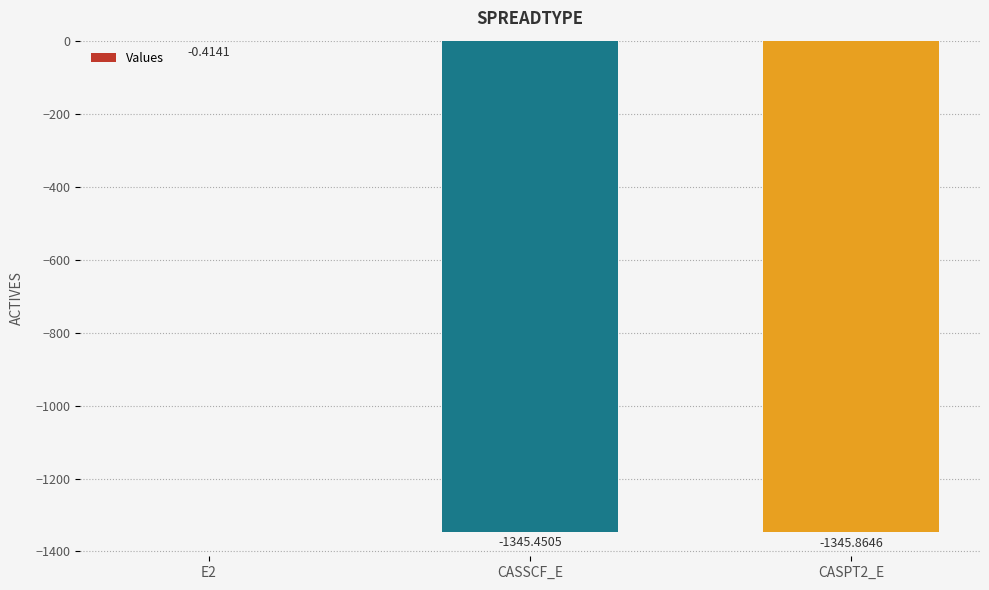

Are the bars horizontal?

No